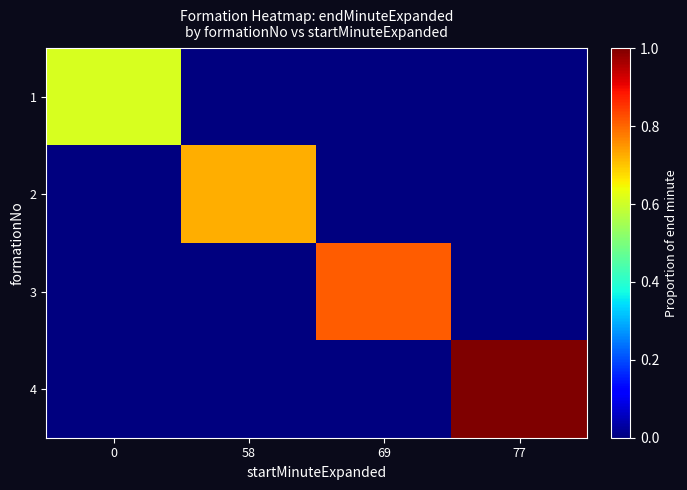

Reading left to right, list all the values displayed in this chart.

1: 0=0.6	58=0.0	69=0.0	77=0.0
2: 0=0.0	58=0.7	69=0.0	77=0.0
3: 0=0.0	58=0.0	69=0.8	77=0.0
4: 0=0.0	58=0.0	69=0.0	77=1.0